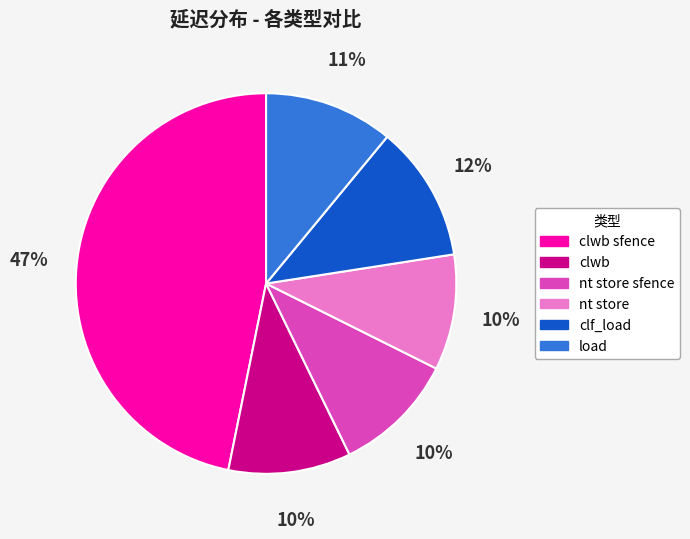

How many segments does this pie chart have?

6